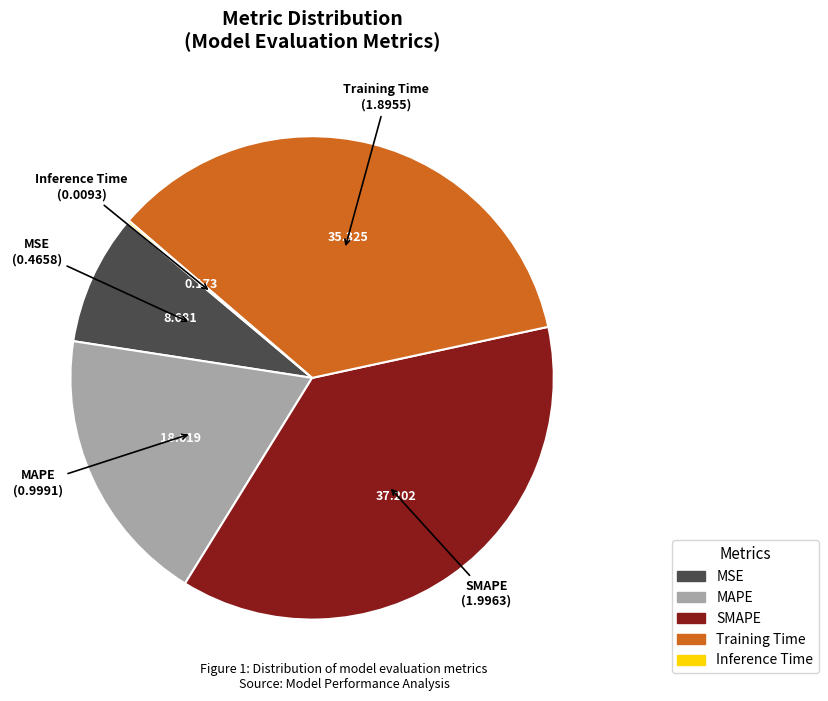

Is there a majority slice in this chart?

No